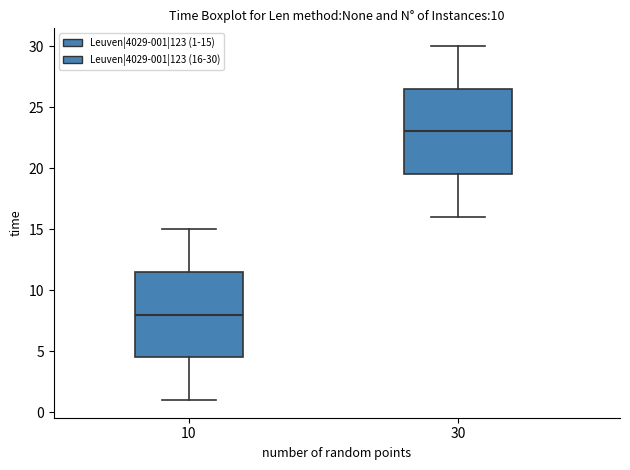

Where does the lower whisker of the box at x = 10 end on the y-axis? The values are not printed on the chart, so give them approximately, as read against the axis.

1.0